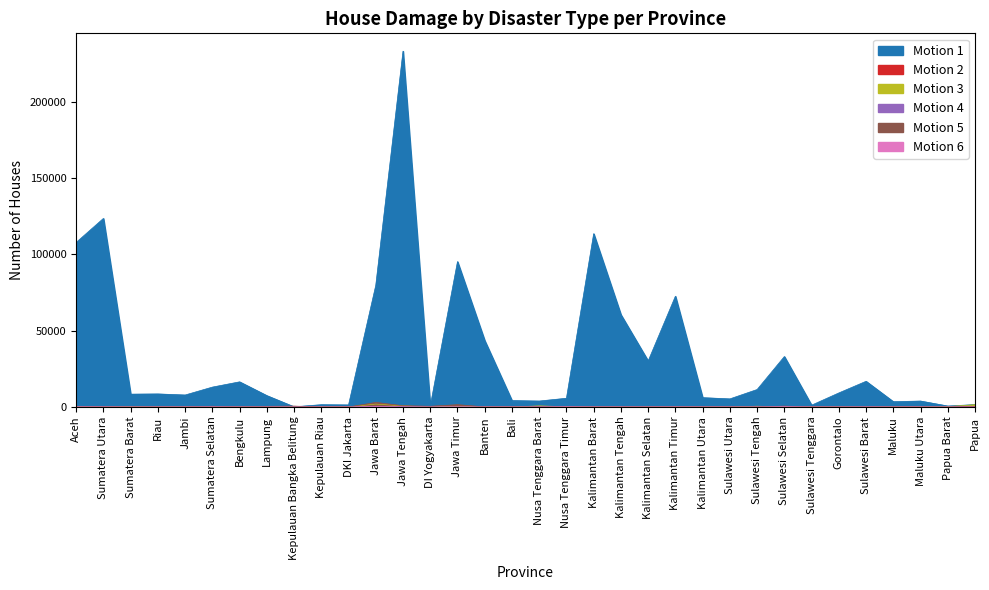

The value of Rumah Rusak Ringan Banjir at Kalimantan Utara is 0. True or false?

True